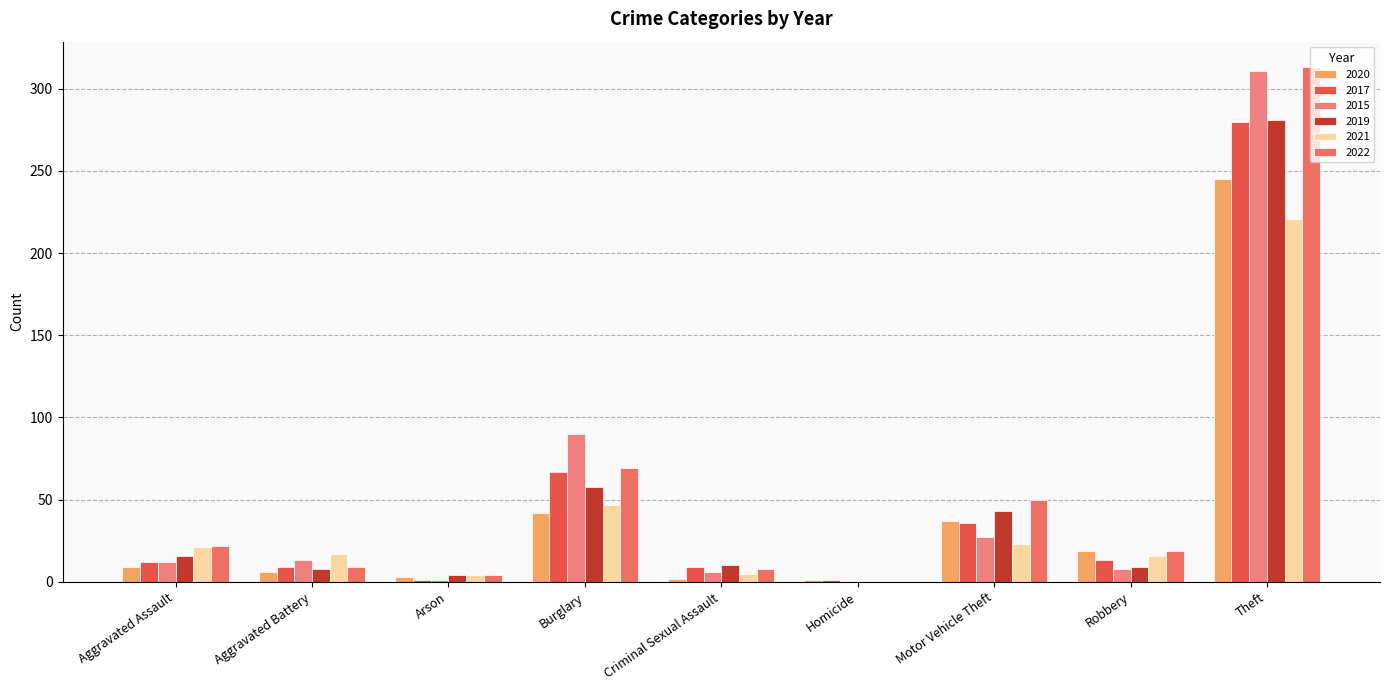

Which series changed the most between Aggravated Assault and Aggravated Battery?

2022